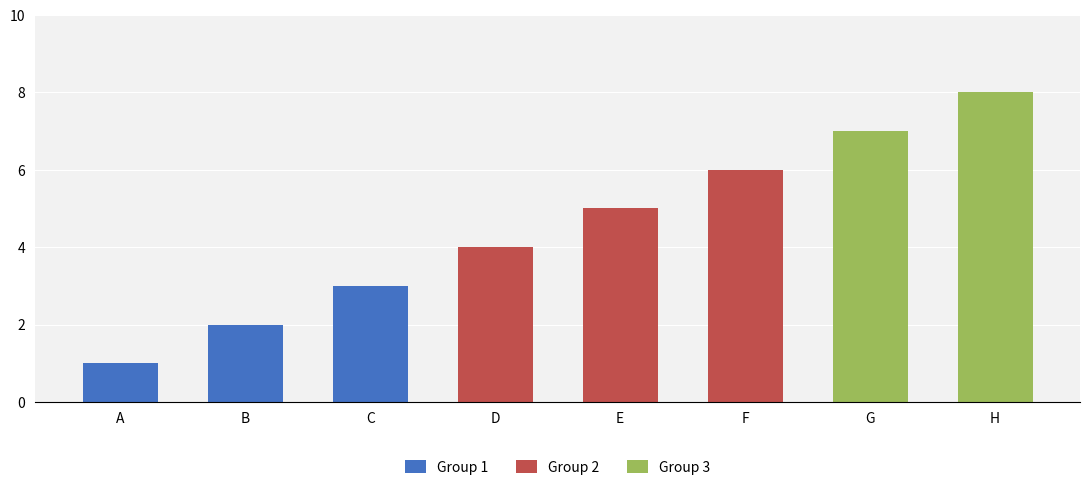

Does the chart contain any negative values?

No